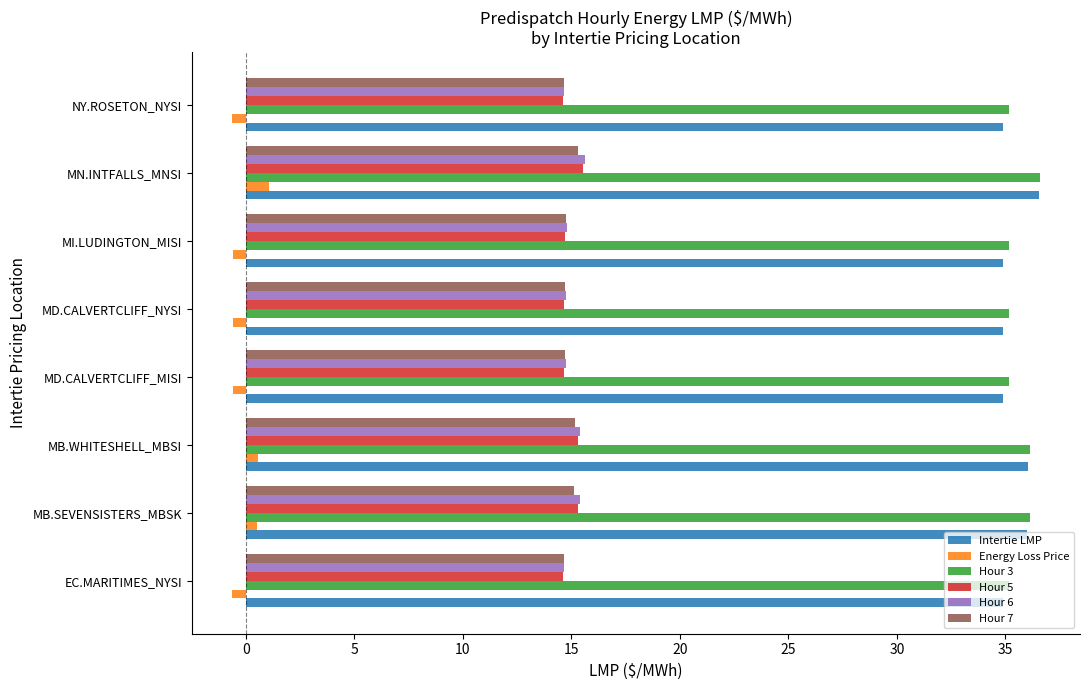

How many Hour 6 values are between 14 and 15?

5